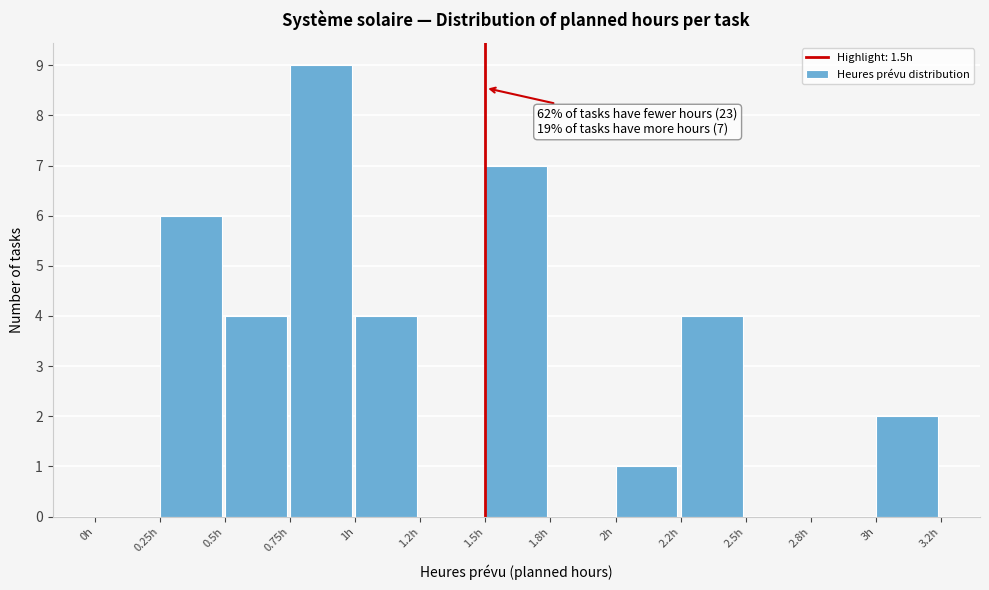

Reading left to right, what are all the values shown in this chart?

0h=0	0.25h=6	0.5h=4	0.75h=9	1h=4	1.2h=0	1.5h=7	1.8h=0	2h=1	2.2h=4	2.5h=0	2.8h=0	3h=2